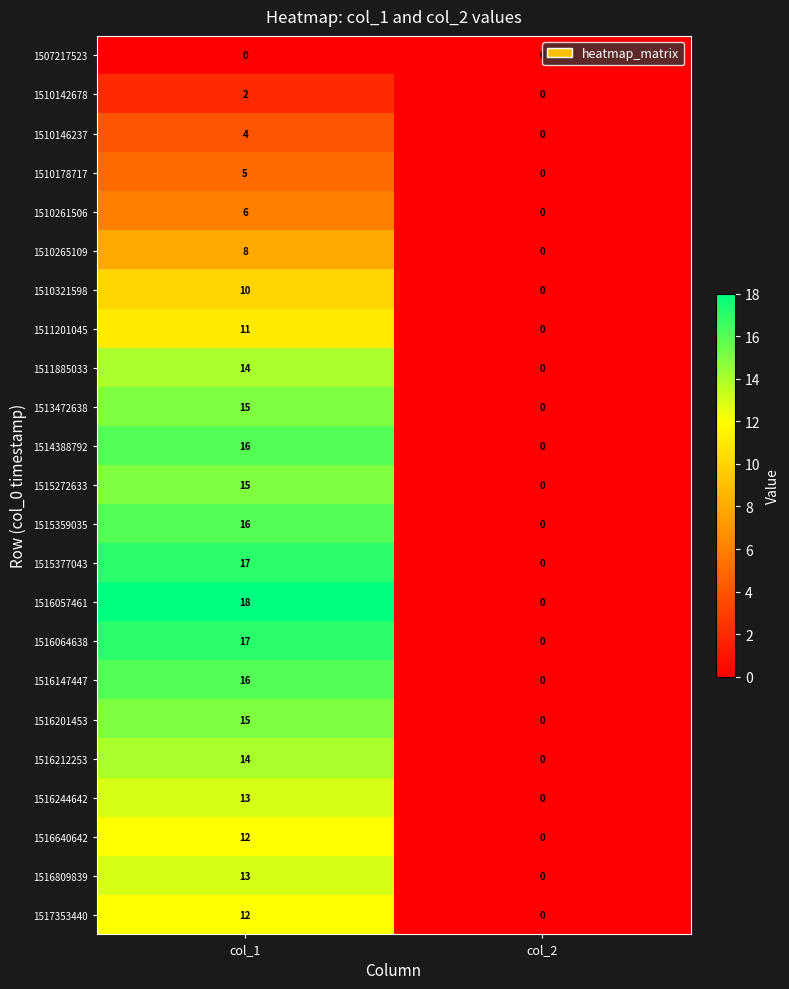

Between col_1 and col_2, which series saw the biggest shift?

1516057461